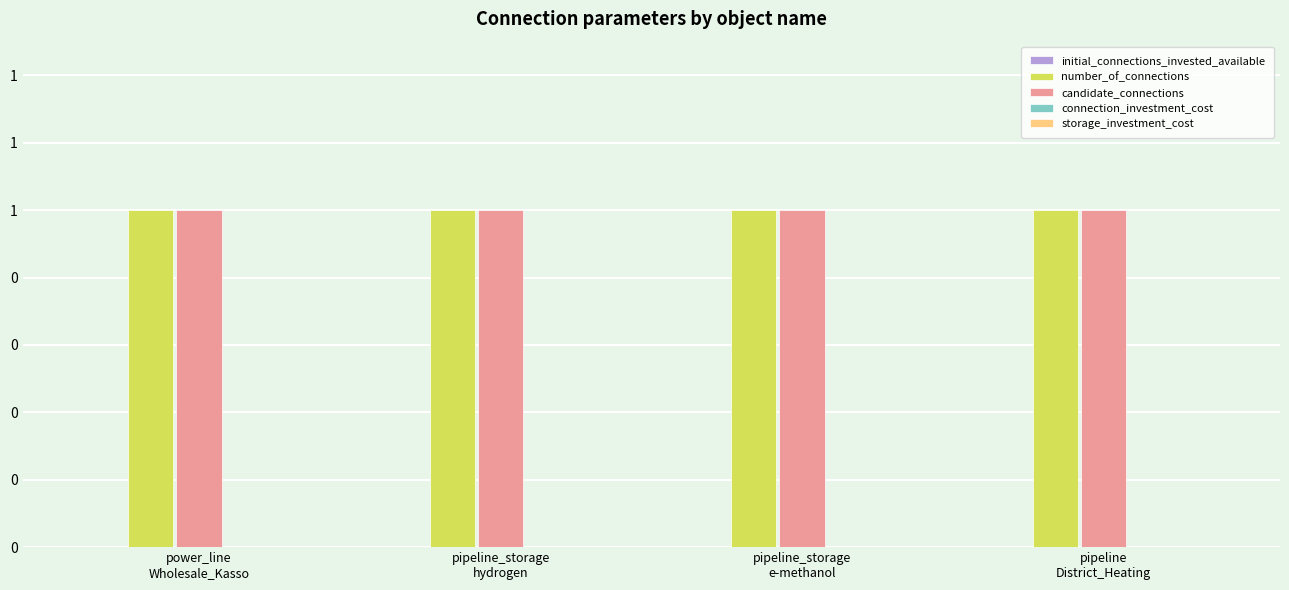

At which label is candidate_connections closest to 1?

power_line
Wholesale_Kasso